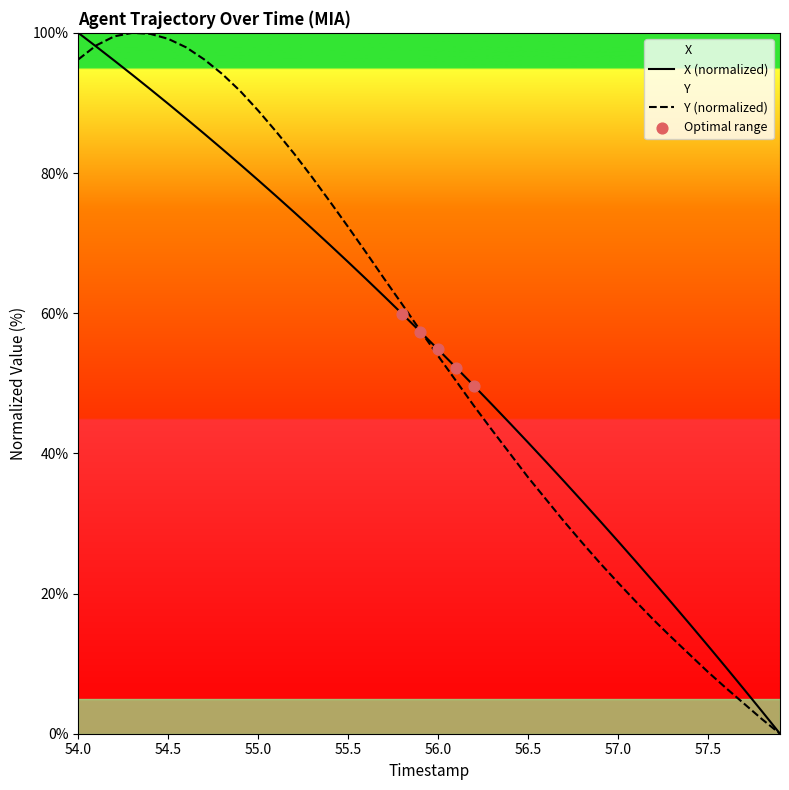

Which series reaches the minimum Y coordinate?

X